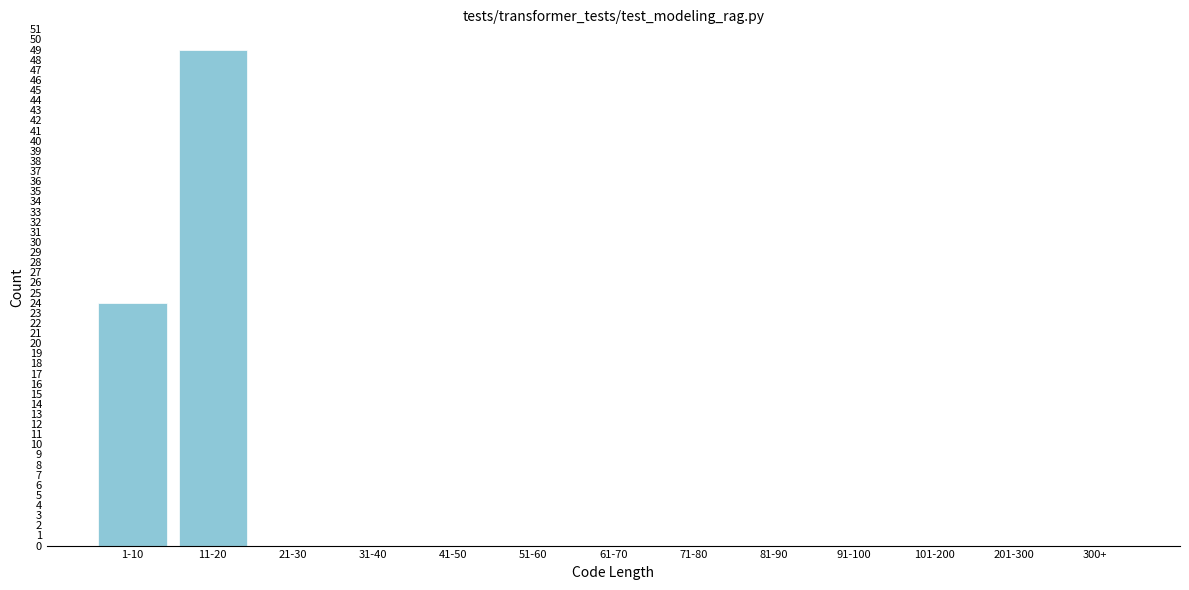

Reading left to right, extract all data points from this chart.

1-10=24	11-20=49	21-30=0	31-40=0	41-50=0	51-60=0	61-70=0	71-80=0	81-90=0	91-100=0	101-200=0	201-300=0	300+=0